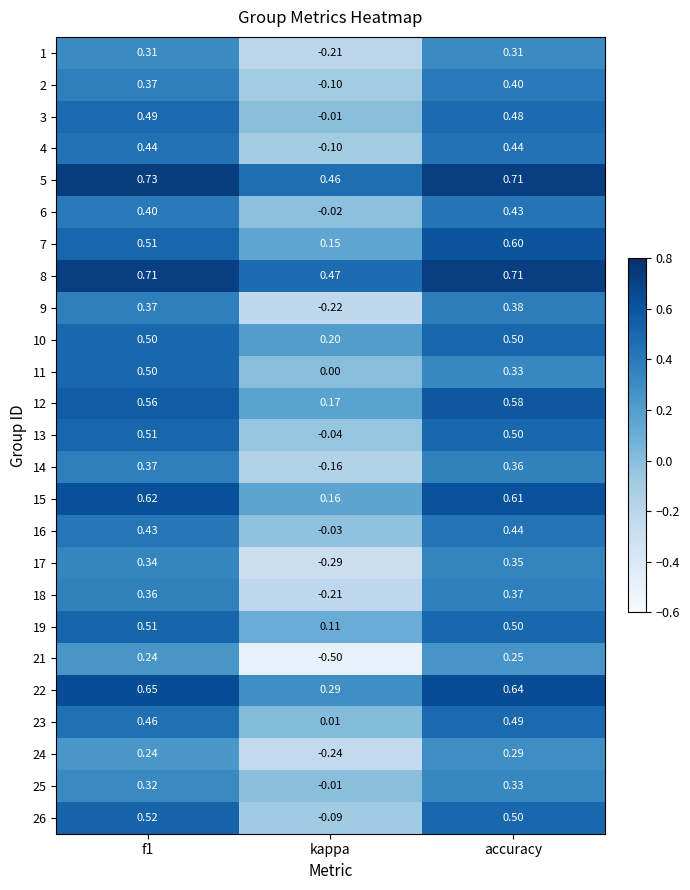

What is the smallest value displayed?

-0.5